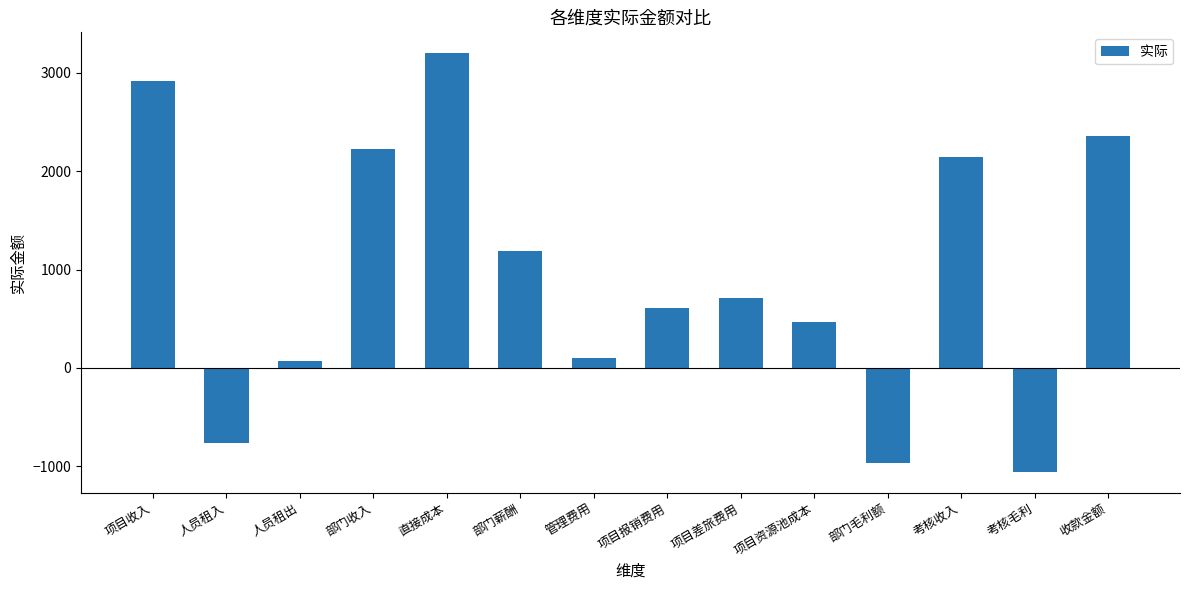

At which label is the value closest to 1071?

部门薪酬